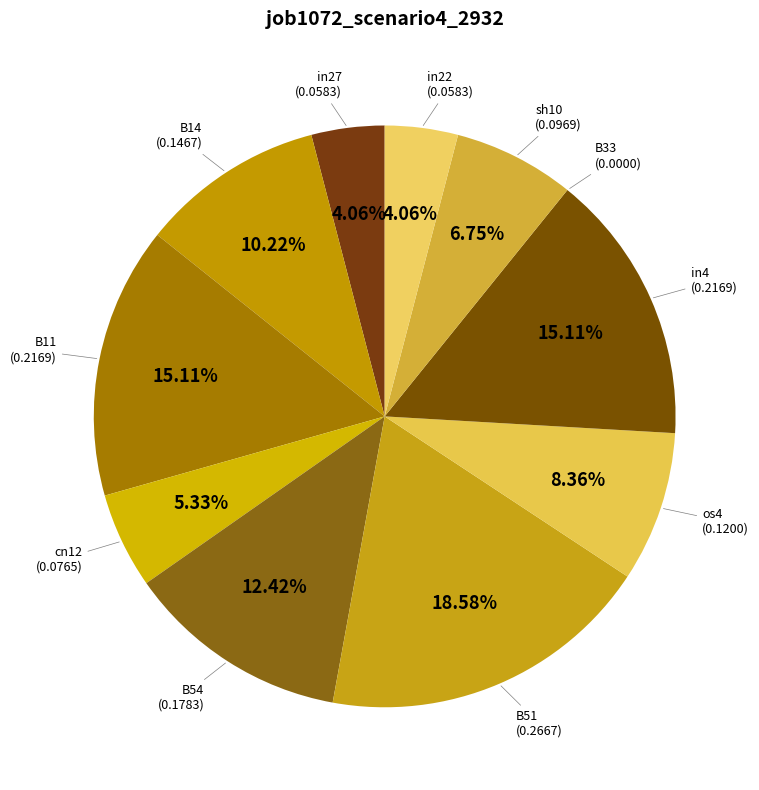

Rank the categories by value from highest to lowest.

B51, B11, in4, B54, B14, os4, sh10, cn12, in27, in22, B33